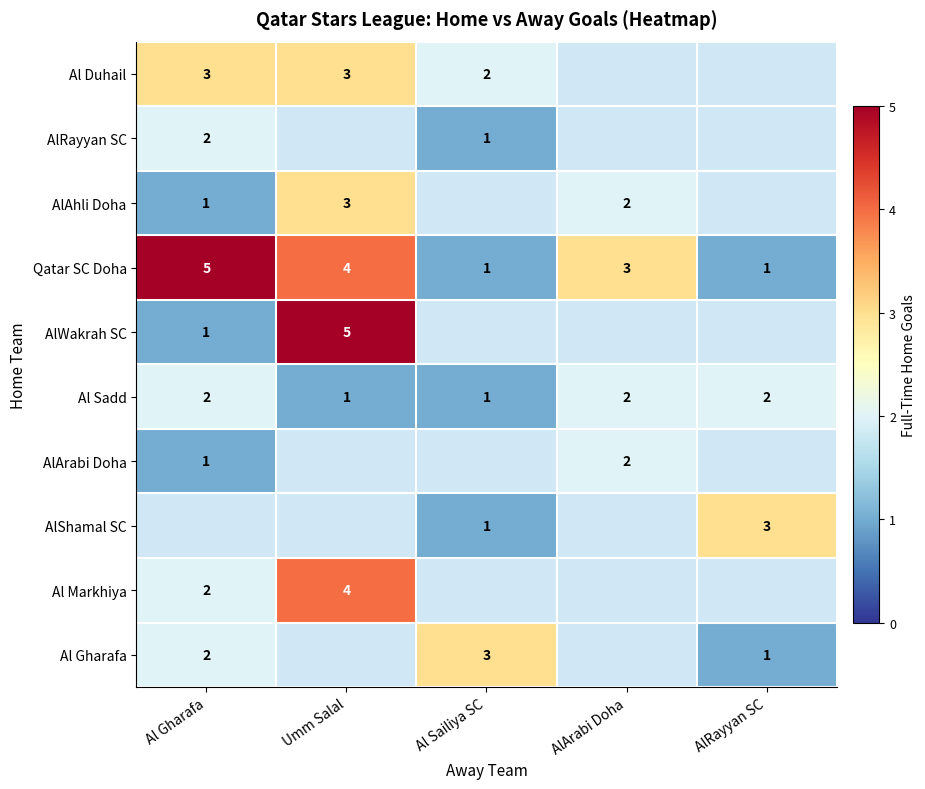

Which has a higher value, AlArabi Doha or Al Gharafa?

Al Gharafa